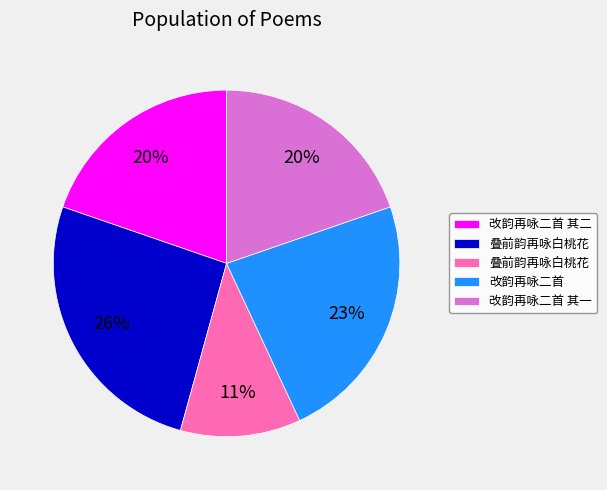

Is there any slice that represents more than half of the pie?

No